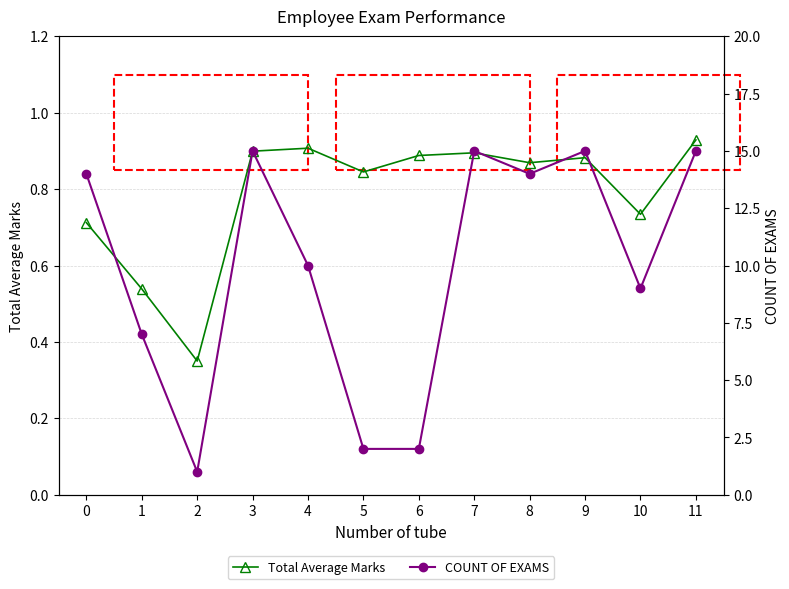

What are all the series names shown in the legend?

Total Average Marks, COUNT OF EXAMS